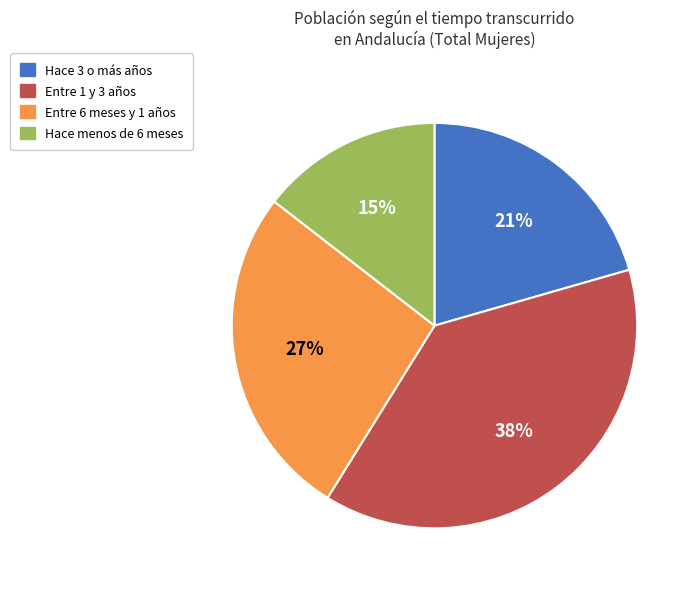

Does Entre 1 y 3 años represent more than half of the total?

No